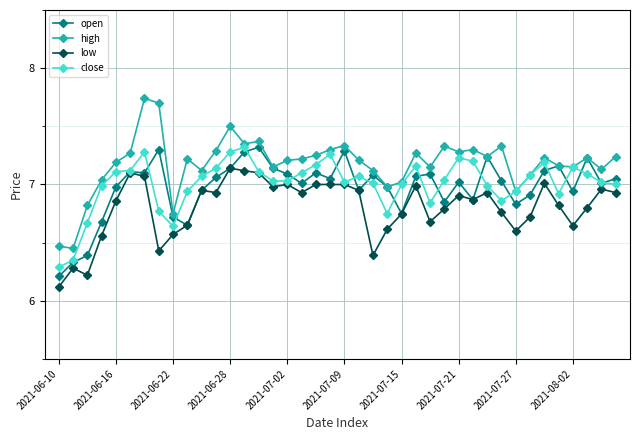

What is the sum of all high values?

287.1